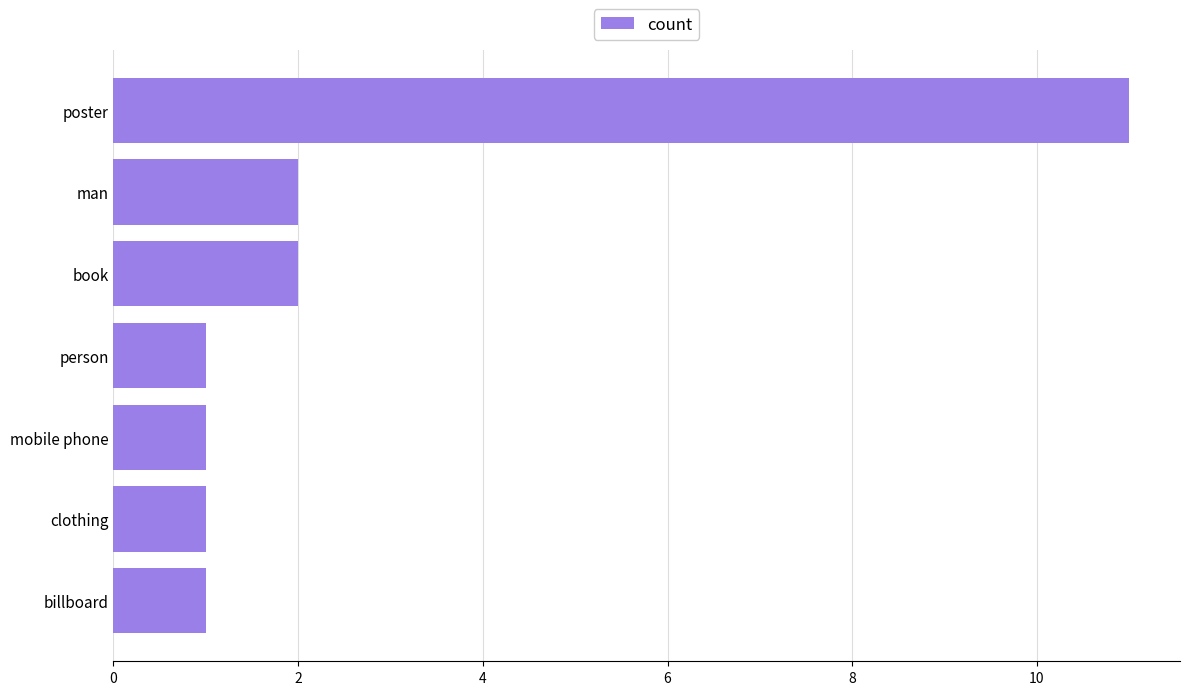

What is the ratio of the value at person to the value at book?

0.5